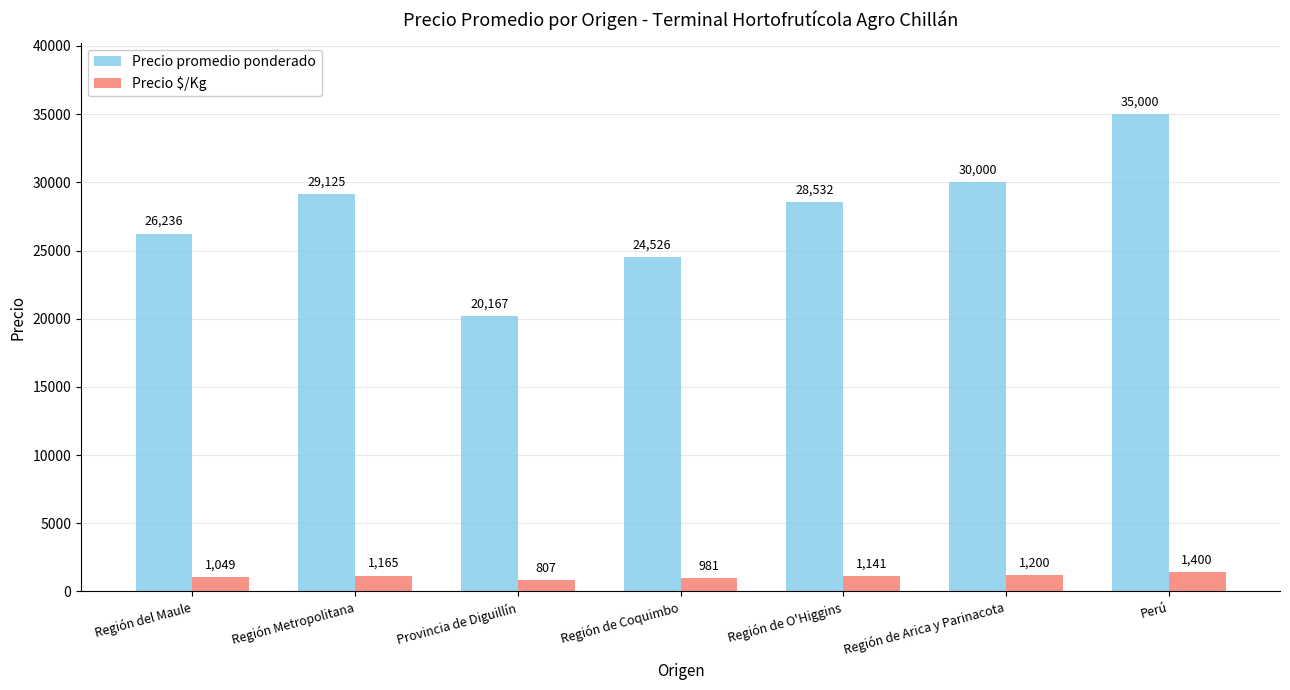

What is the difference between the maximum and minimum values in the Precio $/Kg series?

593